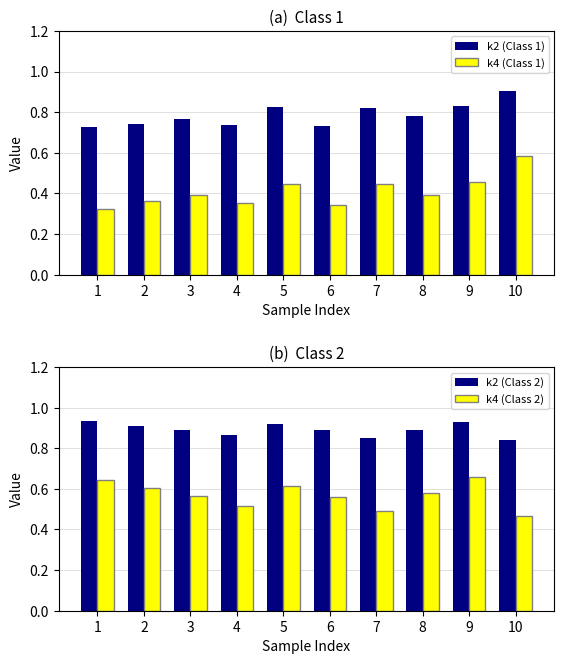

Reading left to right, list all the values displayed in this chart.

k2 (Class 1): 0.7	0.7	0.8	0.7	0.8	0.7	0.8	0.8	0.8	0.9
k4 (Class 1): 0.3	0.4	0.4	0.4	0.4	0.3	0.4	0.4	0.5	0.6
k2 (Class 2): 0.9	0.9	0.9	0.9	0.9	0.9	0.9	0.9	0.9	0.8
k4 (Class 2): 0.6	0.6	0.6	0.5	0.6	0.6	0.5	0.6	0.7	0.5